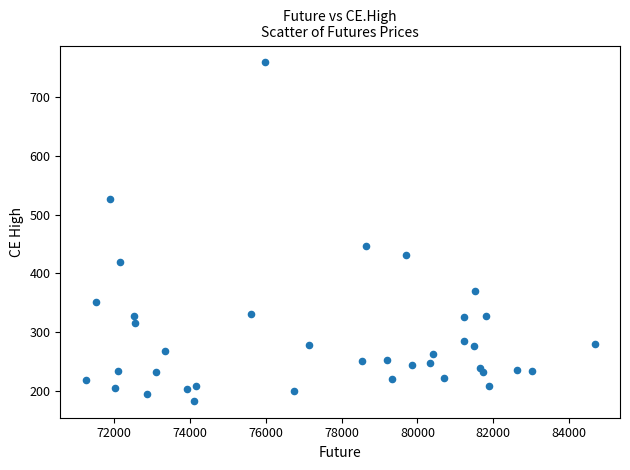

What Y value in the scatter plot is closest to 470?

446.6